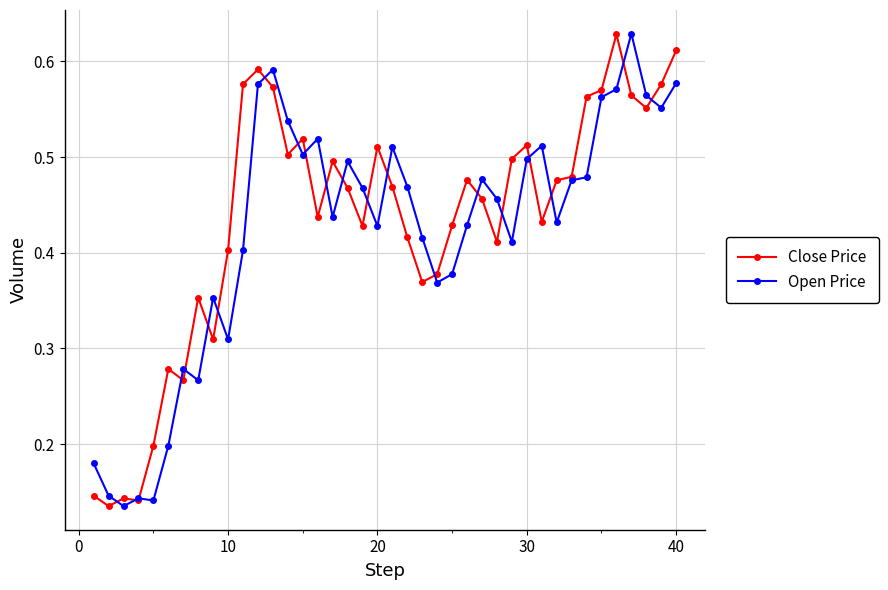

At how many categories does at least one series exceed 0?

40